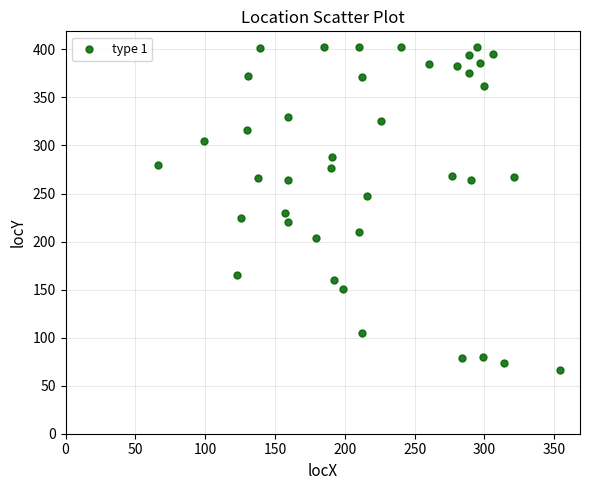

What is the range of Y values (max minus min)?

336